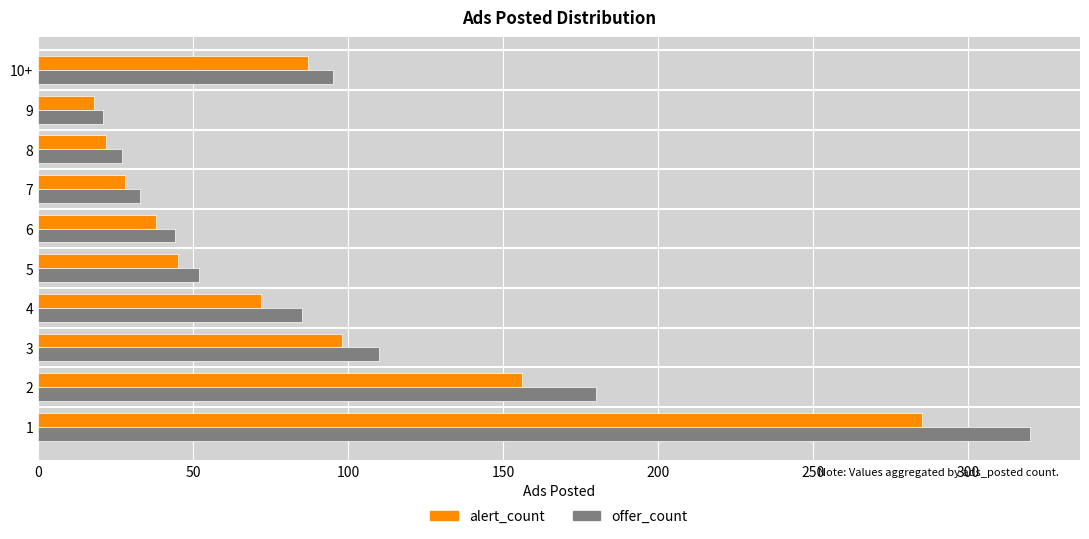

List the series in order of their peak value, highest first.

offer_count, alert_count